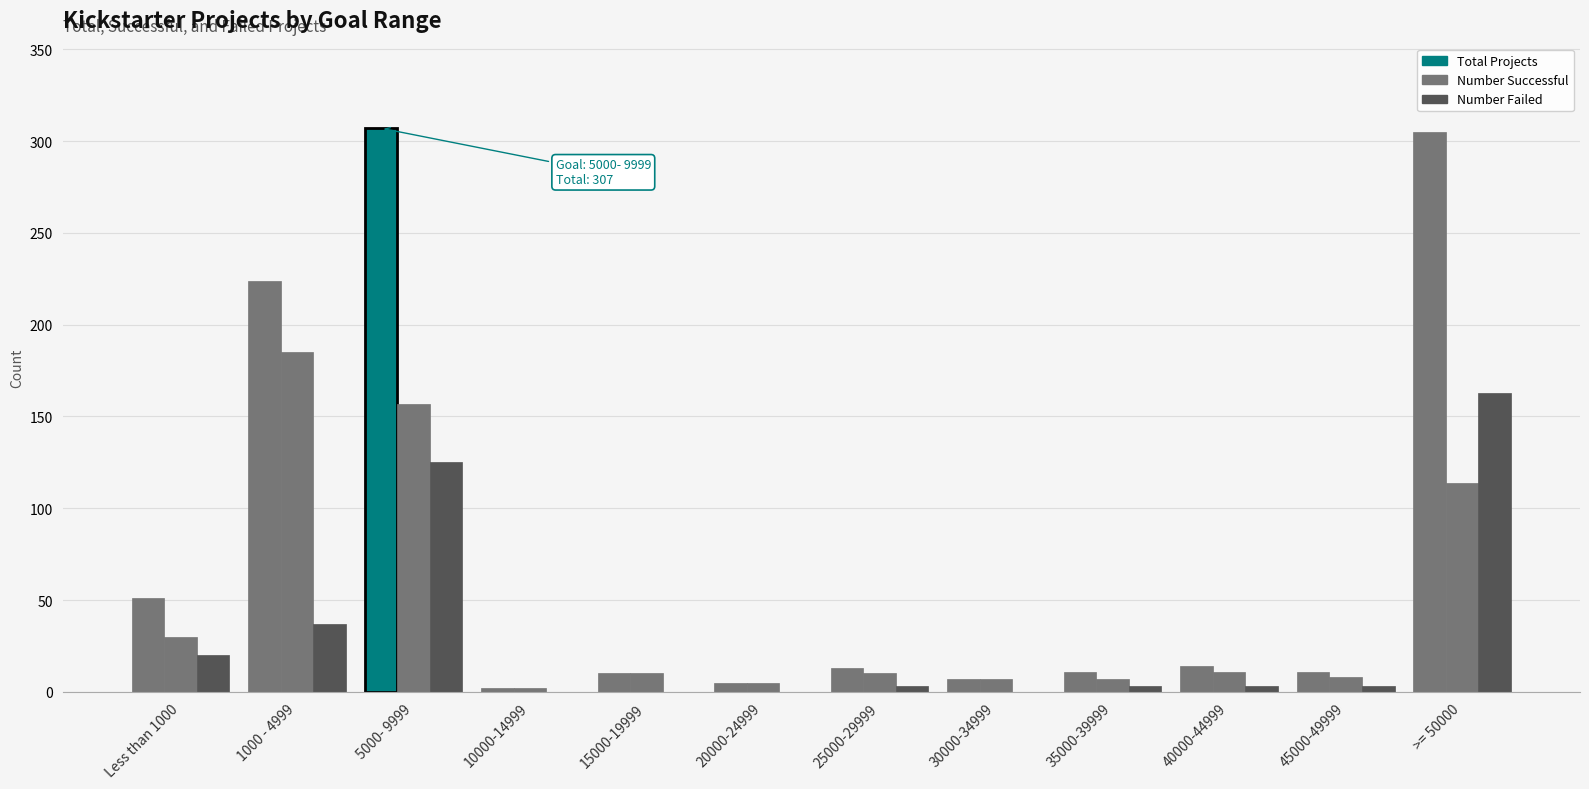

Are the bars horizontal?

No